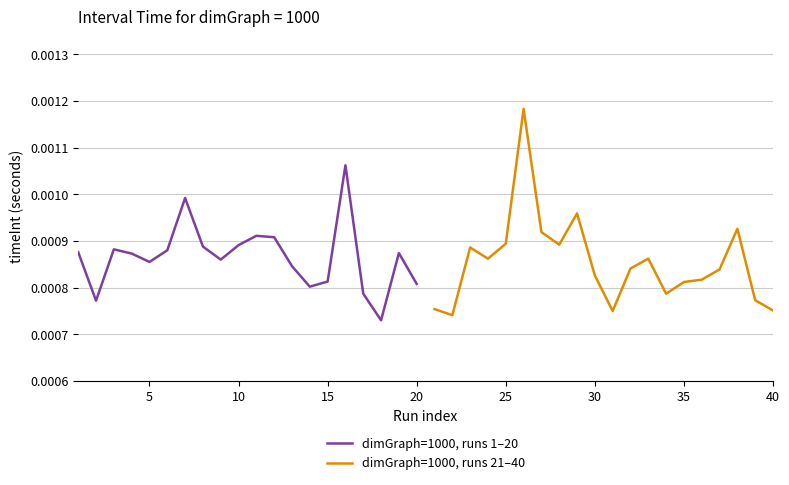

Rank the series by their average value, from highest to lowest.

dimGraph=1000, runs 1–20, dimGraph=1000, runs 21–40